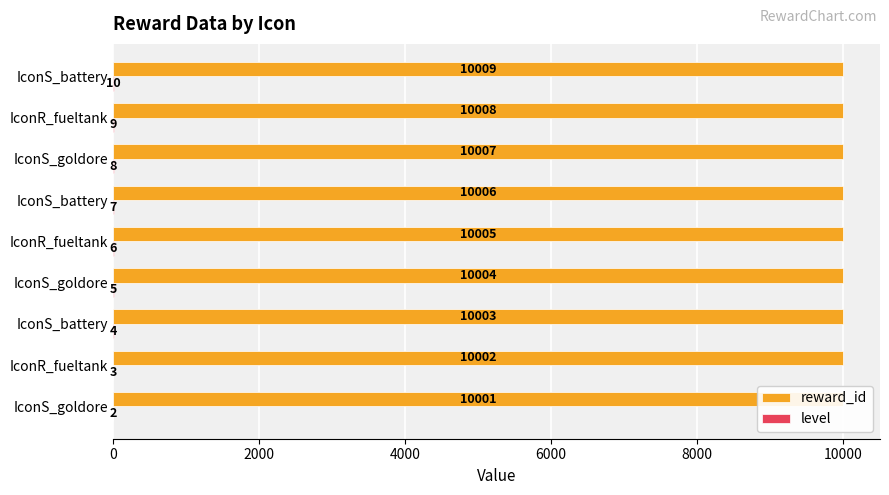

Which has a higher value, IconR_fueltank or IconR_fueltank?

IconR_fueltank